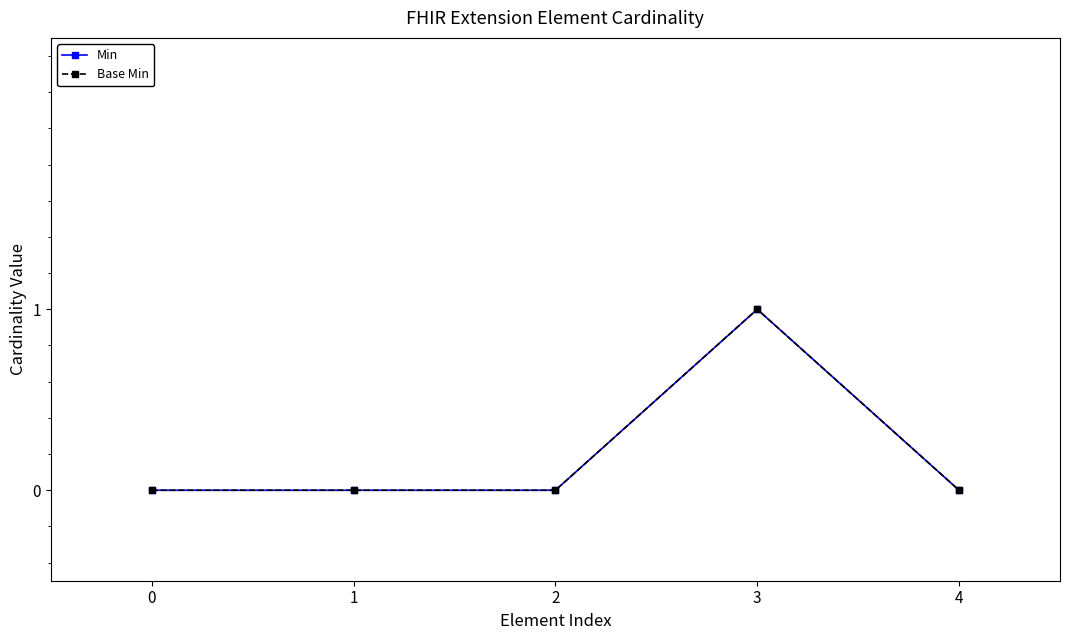

Does the chart have visible grid lines?

No